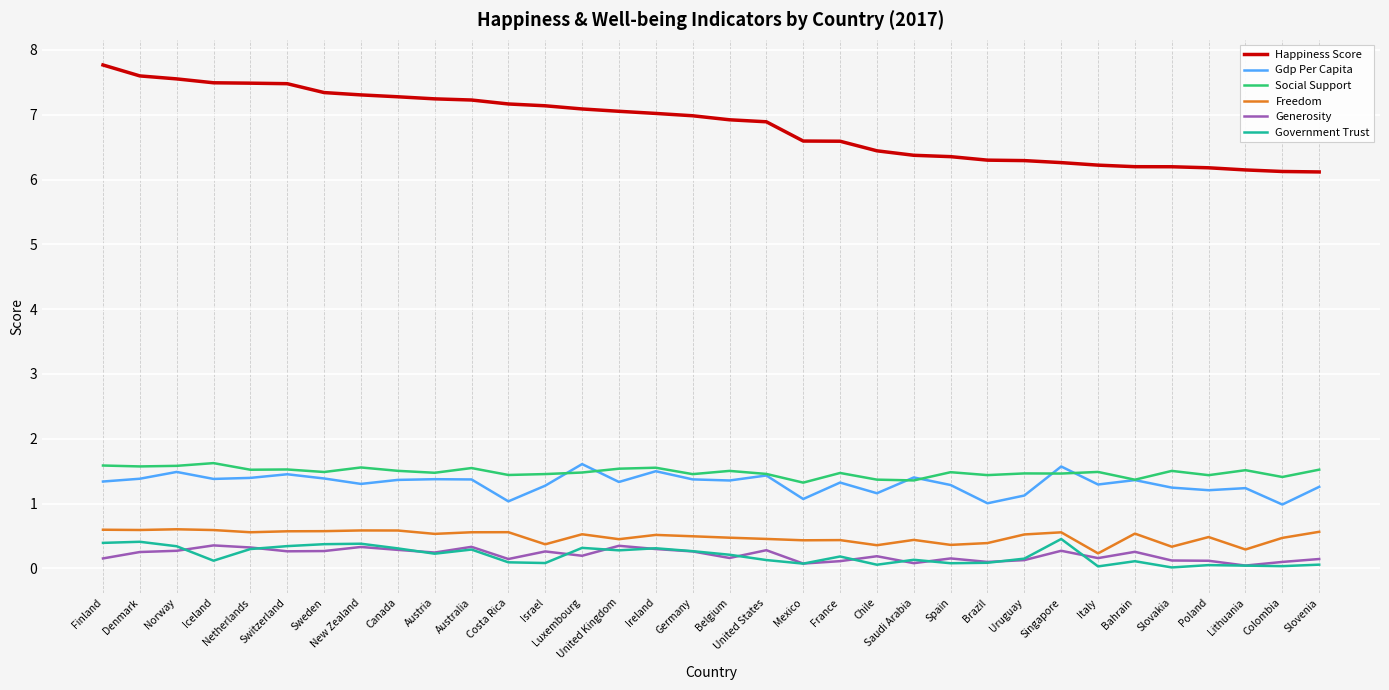

What is the difference between the Happiness Score values at Iceland and Saudi Arabia?

1.1